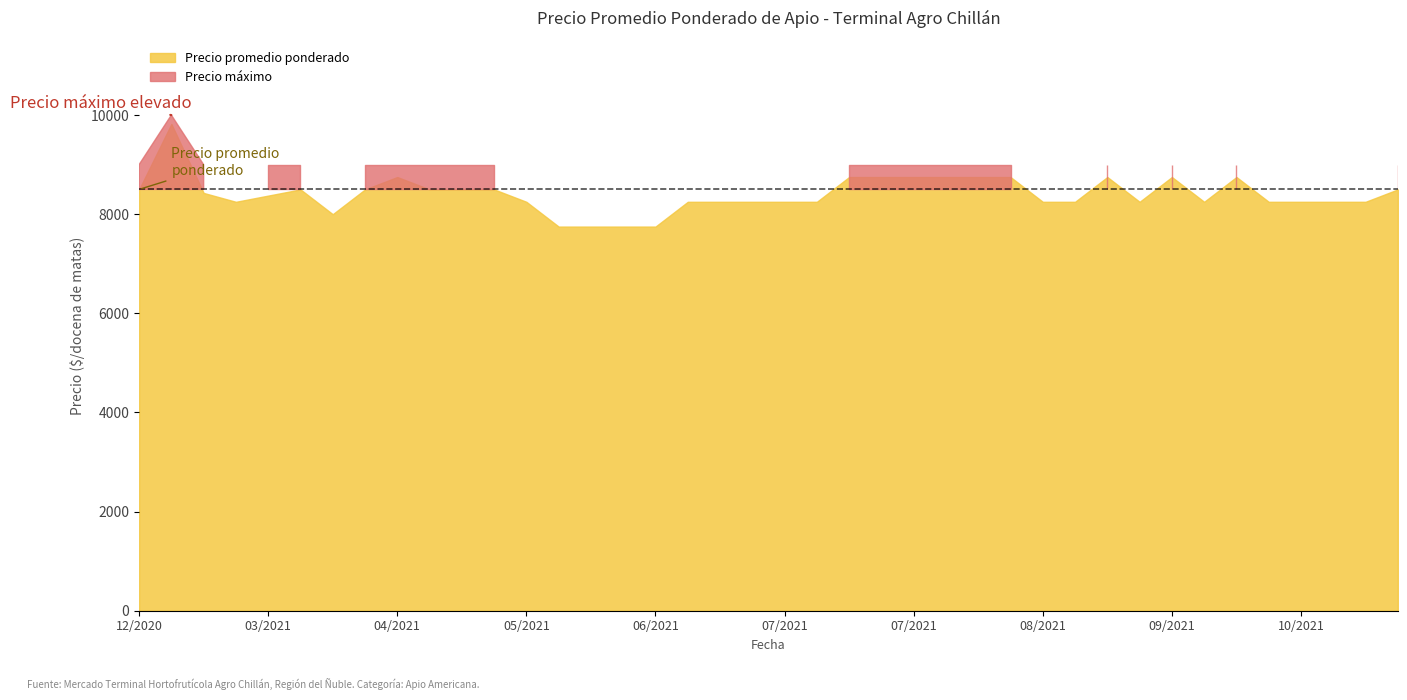

At which label is Precio maximo closest to 9000?

2021-07-23